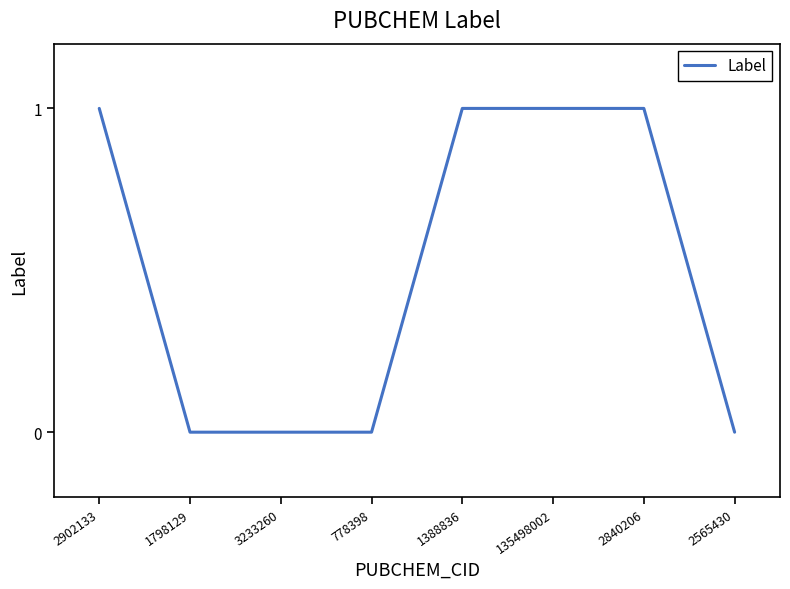

The chart shows a value of 1 at 1388836. True or false?

True